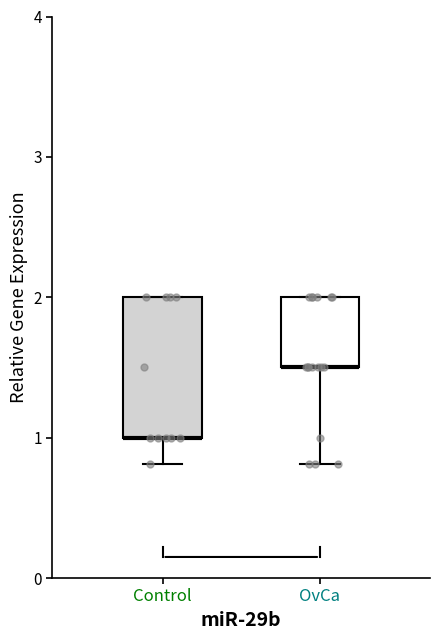

Where is the upper edge of the box for OvCa on the y-axis? The values are not printed on the chart, so give them approximately, as read against the axis.

2.0